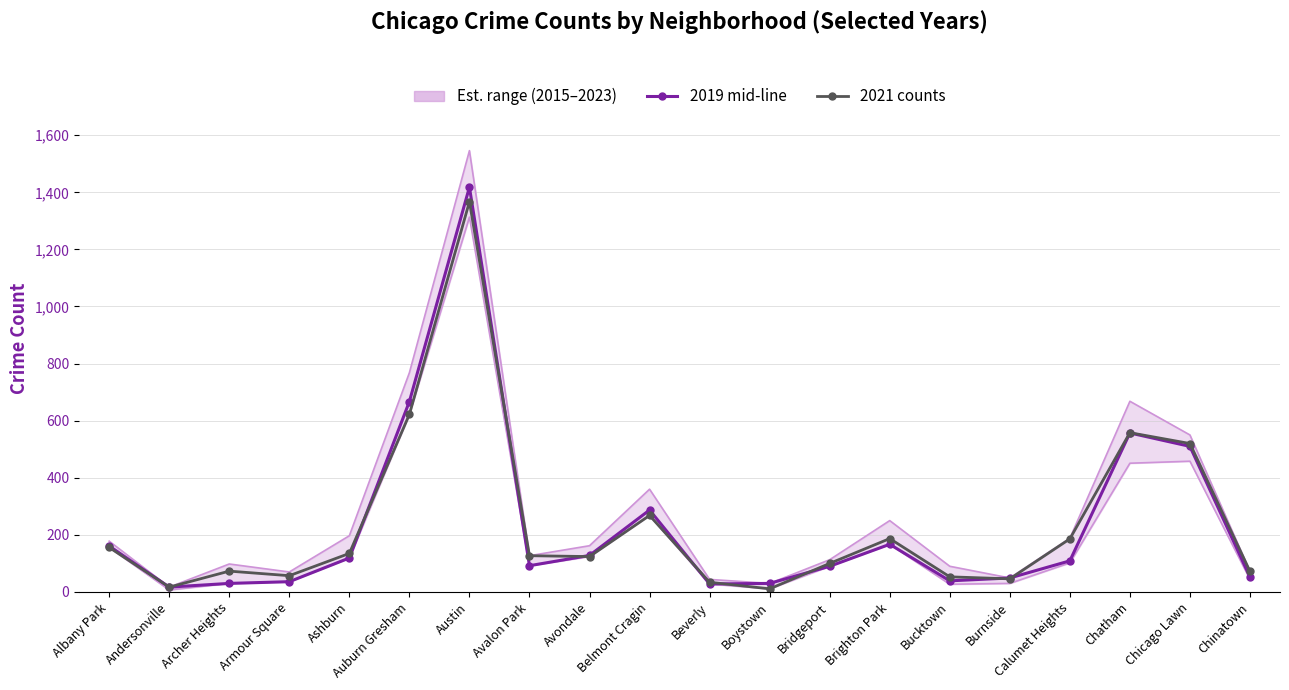

Reading left to right, what are all the values shown in this chart?

Crime count (2019 mid-line): Albany Park=161	Andersonville=17	Archer Heights=30	Armour Square=36	Ashburn=119	Auburn Gresham=667	Austin=1418	Avalon Park=92	Avondale=128	Belmont Cragin=287	Beverly=28	Boystown=30	Bridgeport=90	Brighton Park=167	Bucktown=39	Burnside=49	Calumet Heights=109	Chatham=557	Chicago Lawn=510	Chinatown=52
Crime count (2021): Albany Park=156	Andersonville=17	Archer Heights=73	Armour Square=57	Ashburn=135	Auburn Gresham=622	Austin=1367	Avalon Park=127	Avondale=124	Belmont Cragin=268	Beverly=34	Boystown=11	Bridgeport=100	Brighton Park=187	Bucktown=53	Burnside=46	Calumet Heights=186	Chatham=558	Chicago Lawn=520	Chinatown=72